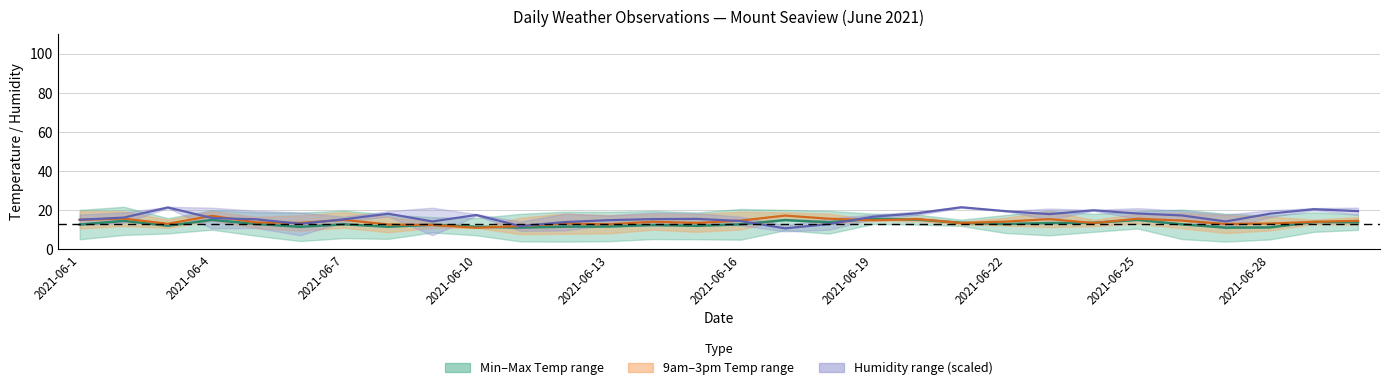

What is the value of the Mean obs. Temp point at the 2nd from the left?

15.8